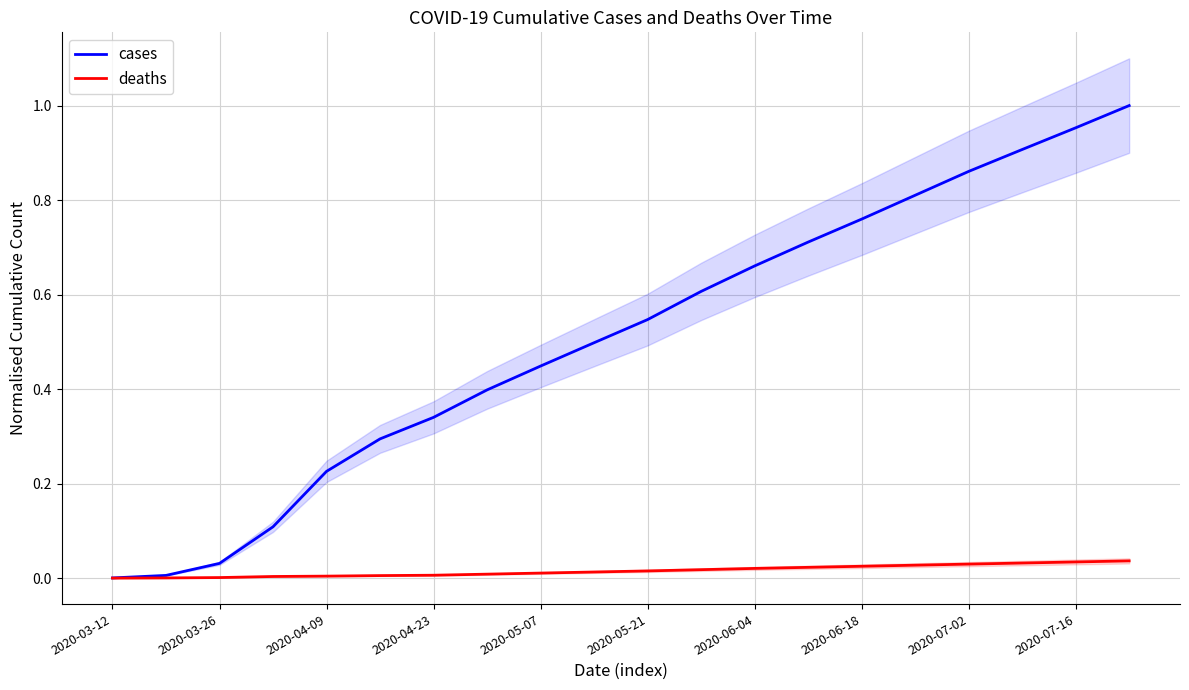

What position from the left is 2020-05-07?

9